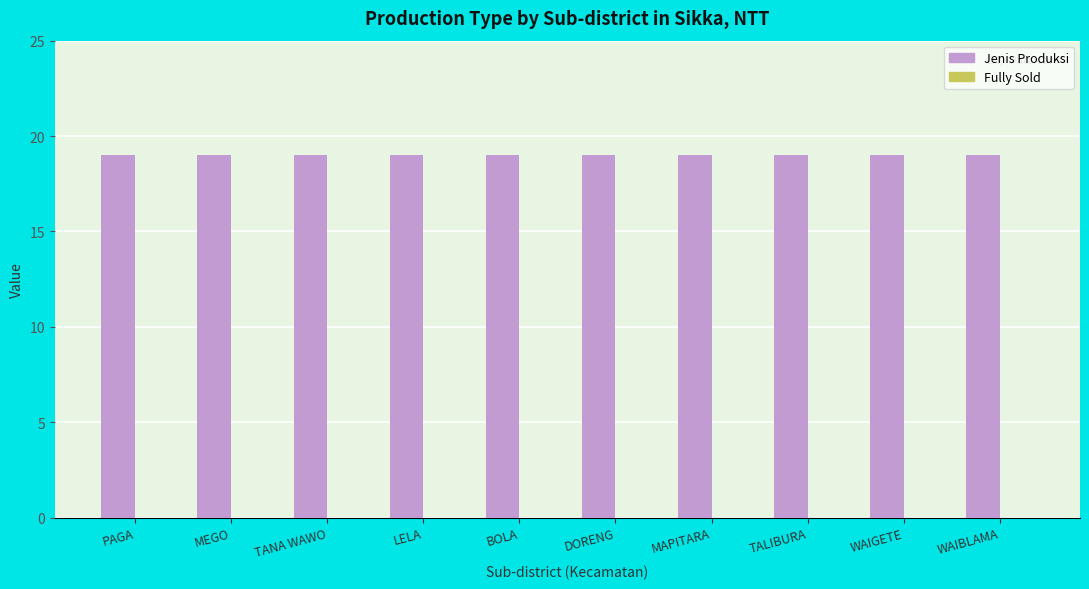

Is it true that Fully Sold equals 0 at MEGO?

True